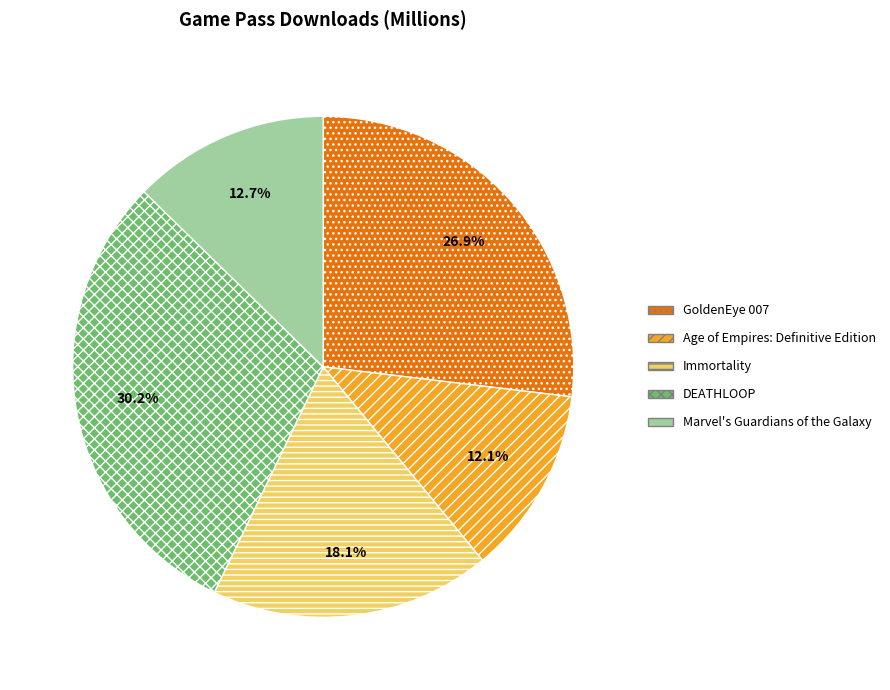

Is there any slice that represents more than half of the pie?

No